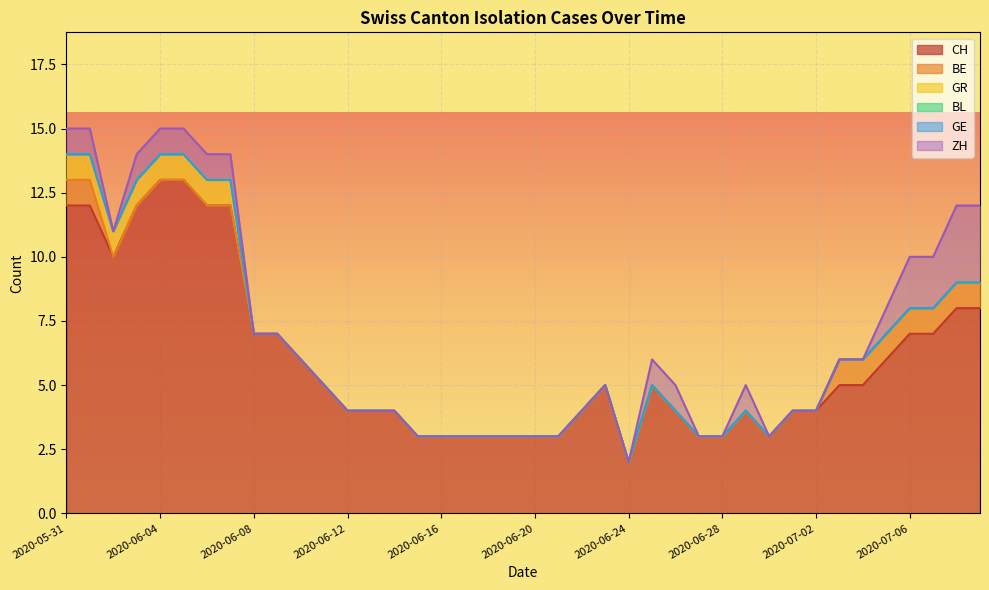

Which series has the widest spread of values?

CH